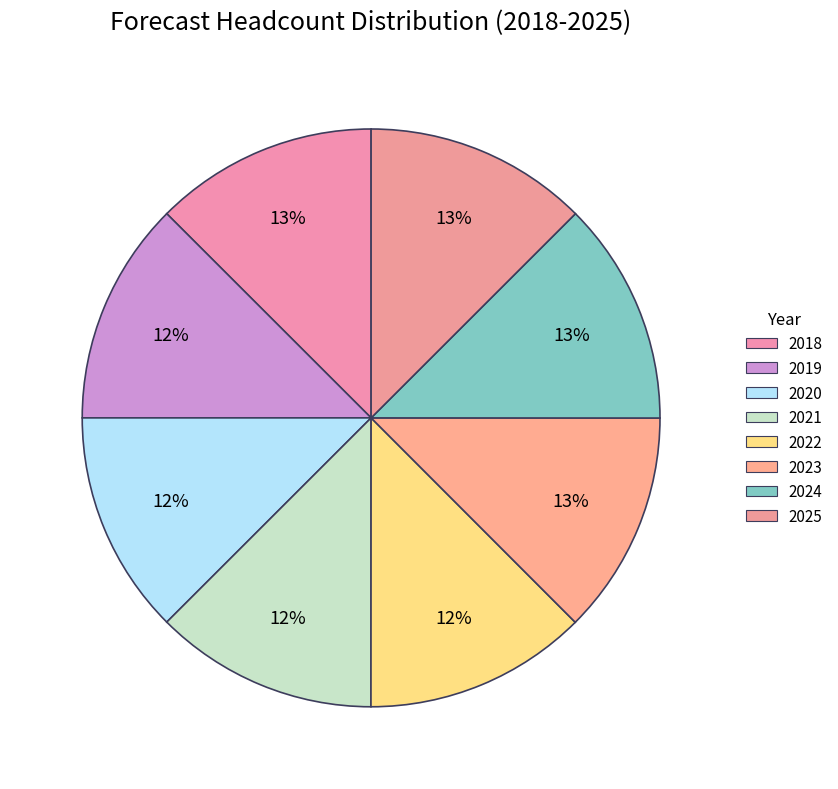

Which slice is the smallest?

2019